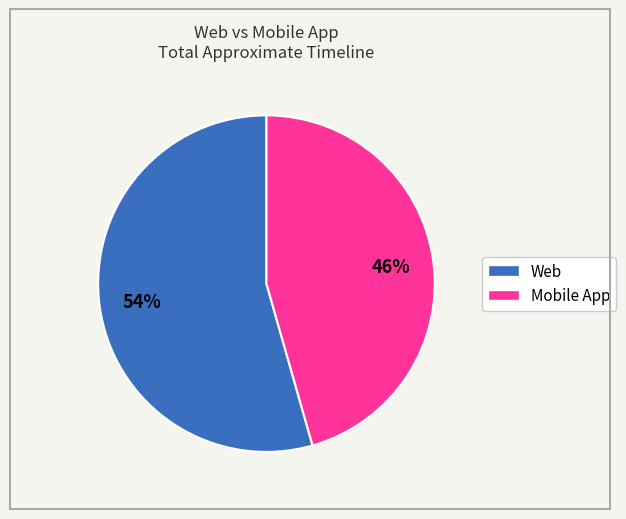

To the nearest percent, what is the average slice percentage?

50%